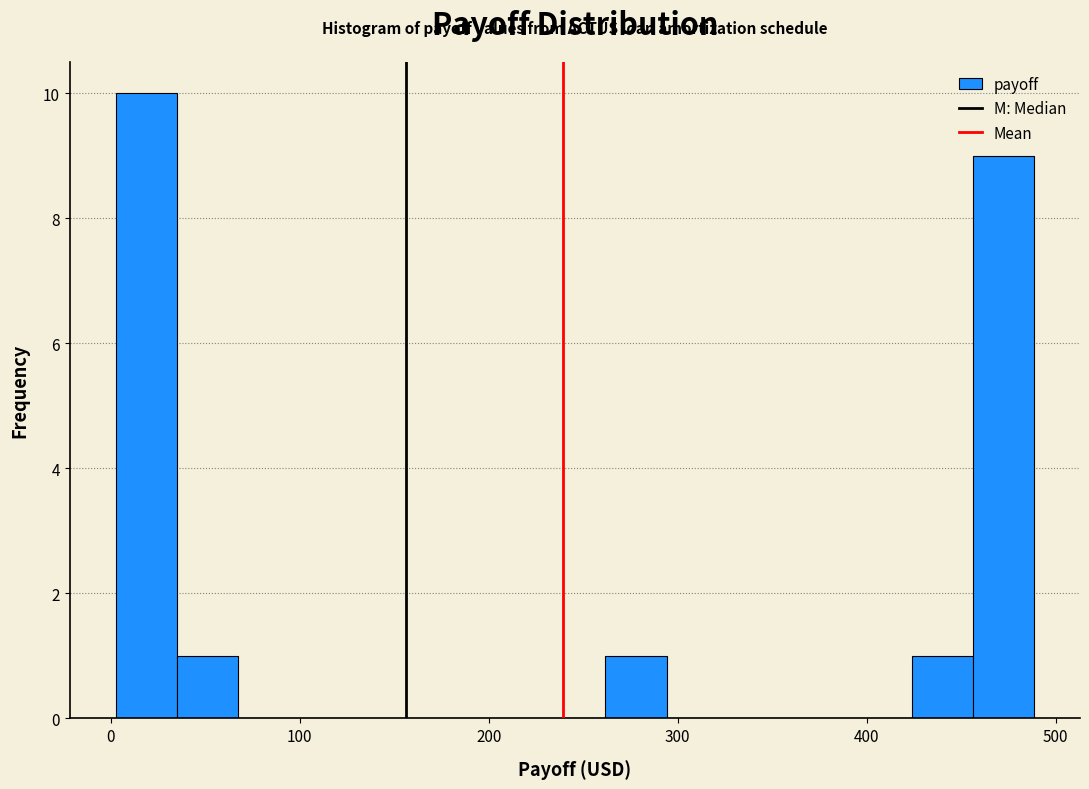

Read against the x-axis, roughly where is the centre of the tallest bar?

20